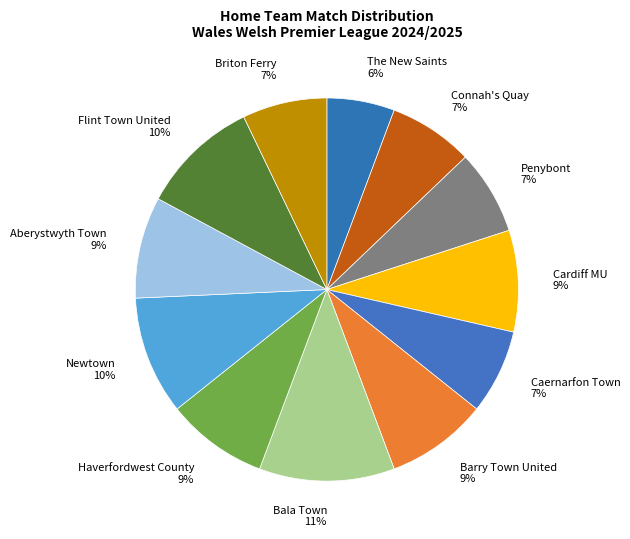

Is the sum of Aberystwyth Town 9% and Briton Ferry 7% greater than half?

No